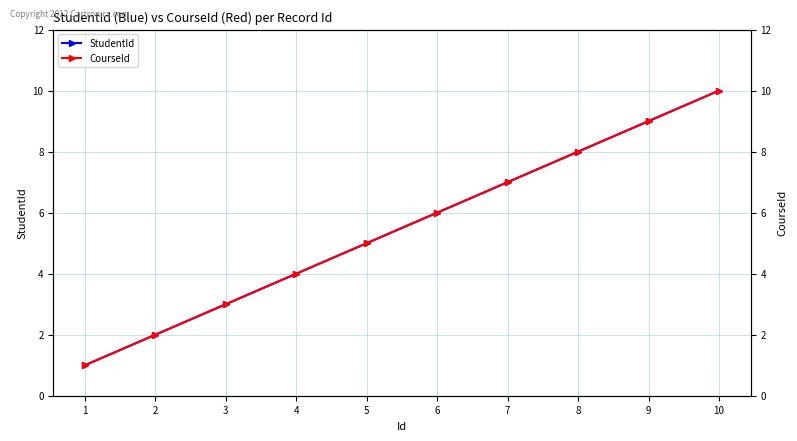

Is it true that StudentId equals 2 at 2?

True